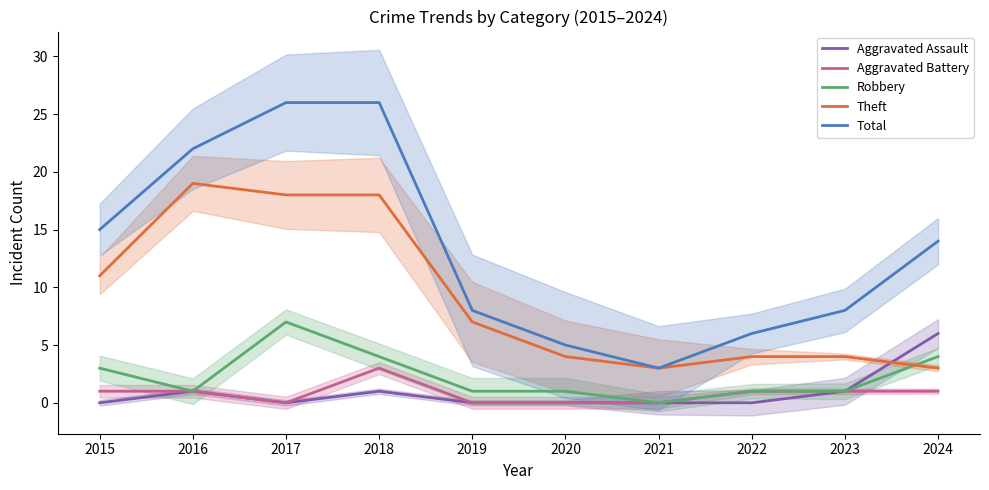

Which has a higher value, 2018 or 2016?

2018